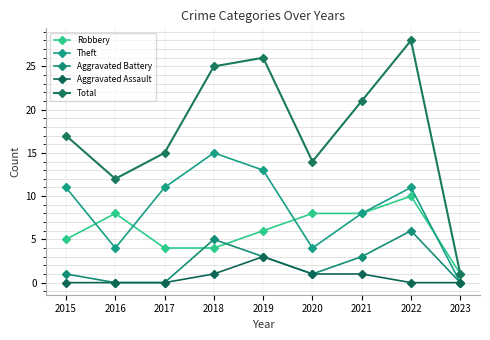

How many data points does each series have?

9